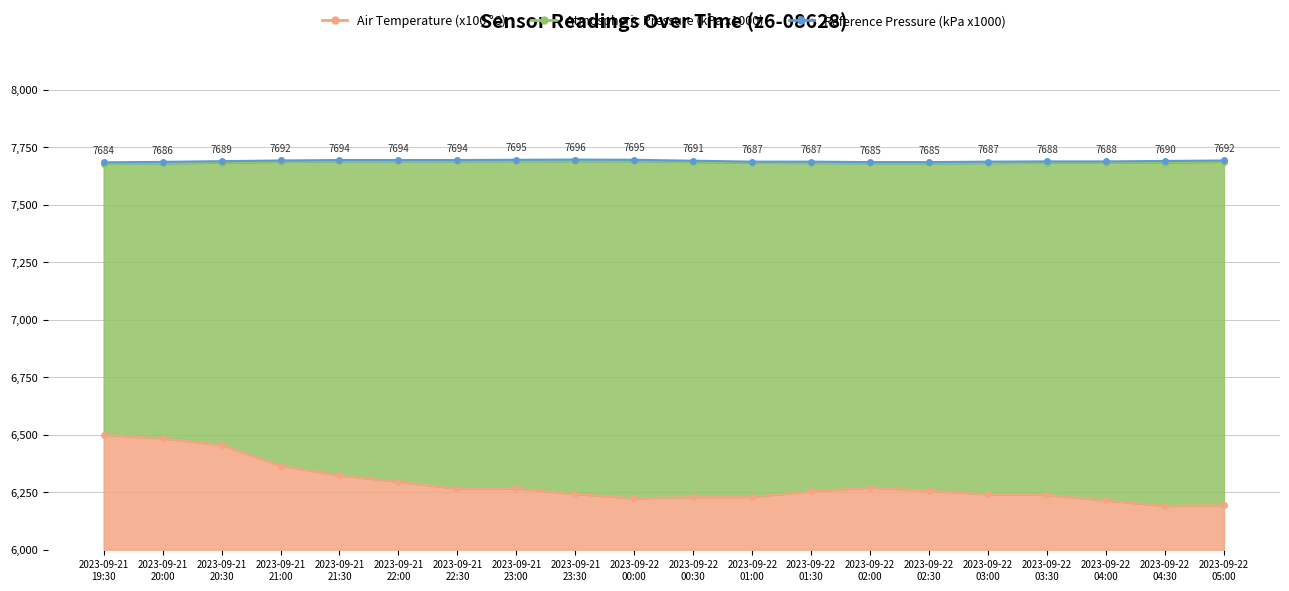

How many interior local peaks does the Air Temperature (x100 °C) series have?

2